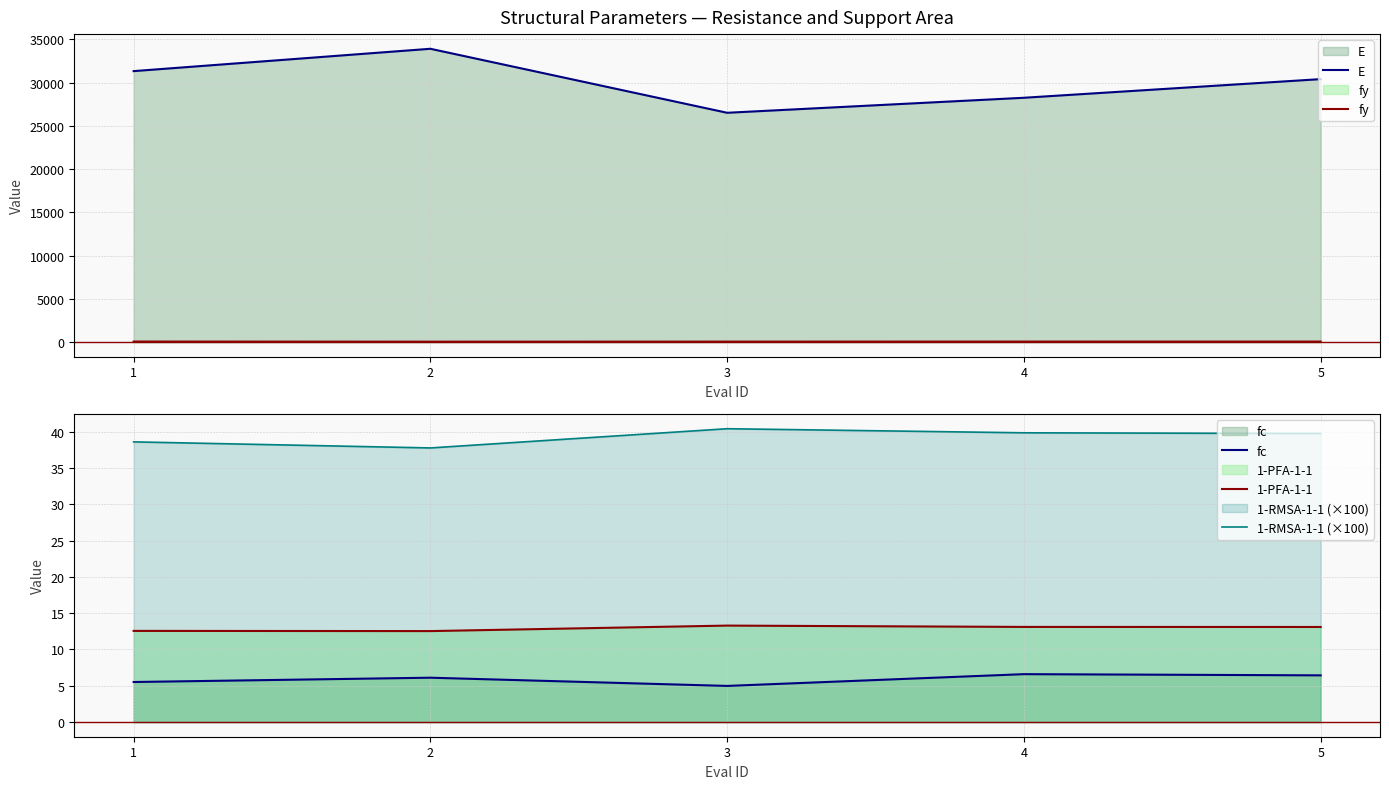

Which category has the highest value across all series?

2